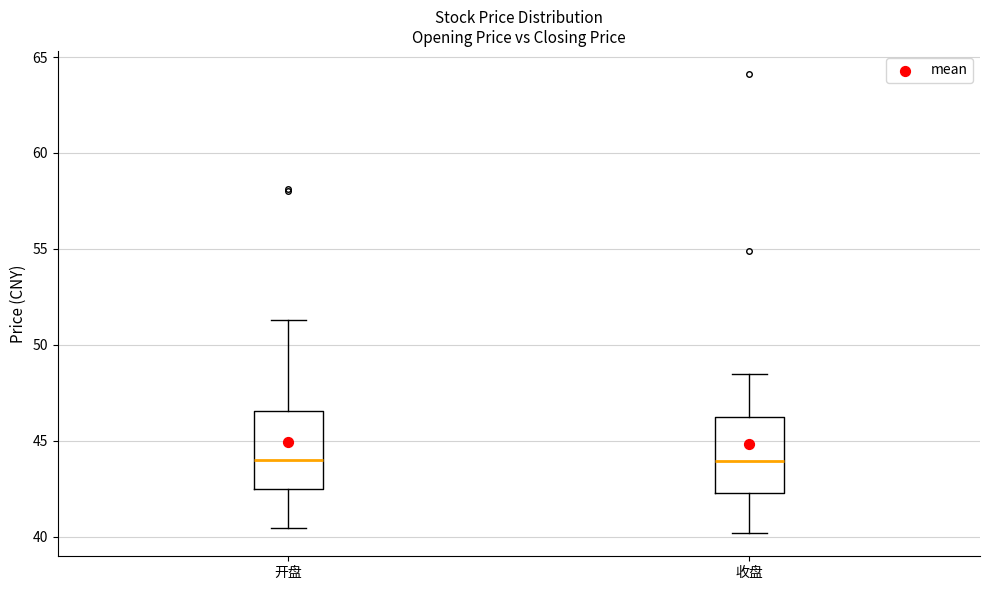

Reading left to right, read every box against the y-axis: the position of its median line, the range the box covers, and the ends of its whiskers. The values are not printed on the chart, so give them approximately, as read against the axis.

开盘: median 44.0, box 42.5 to 46.5, whiskers 40.5 to 51.5
收盘: median 44.0, box 42.5 to 46.0, whiskers 40.0 to 48.5